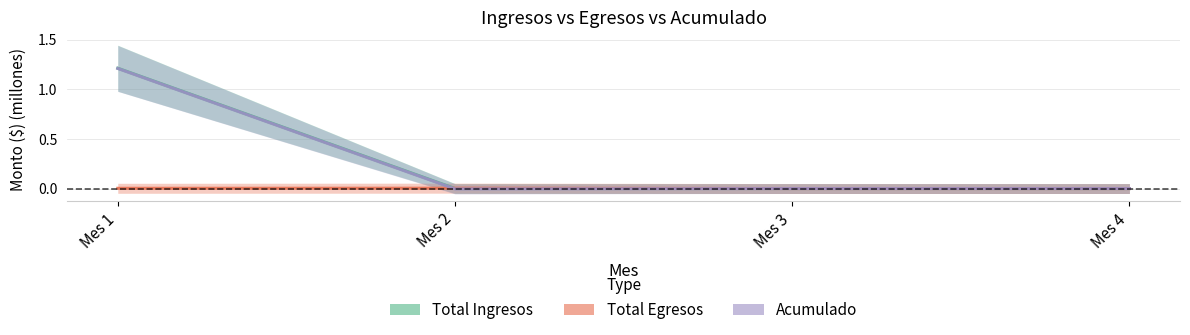

True or false: Acumulado has more than 1 interior local peaks.

False